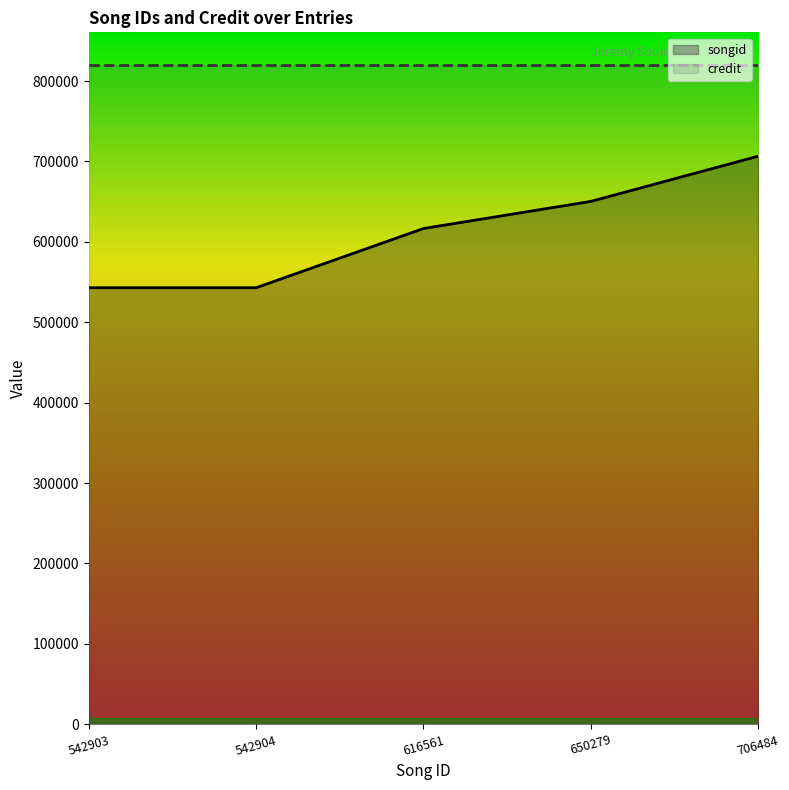

Does the chart have visible grid lines?

No